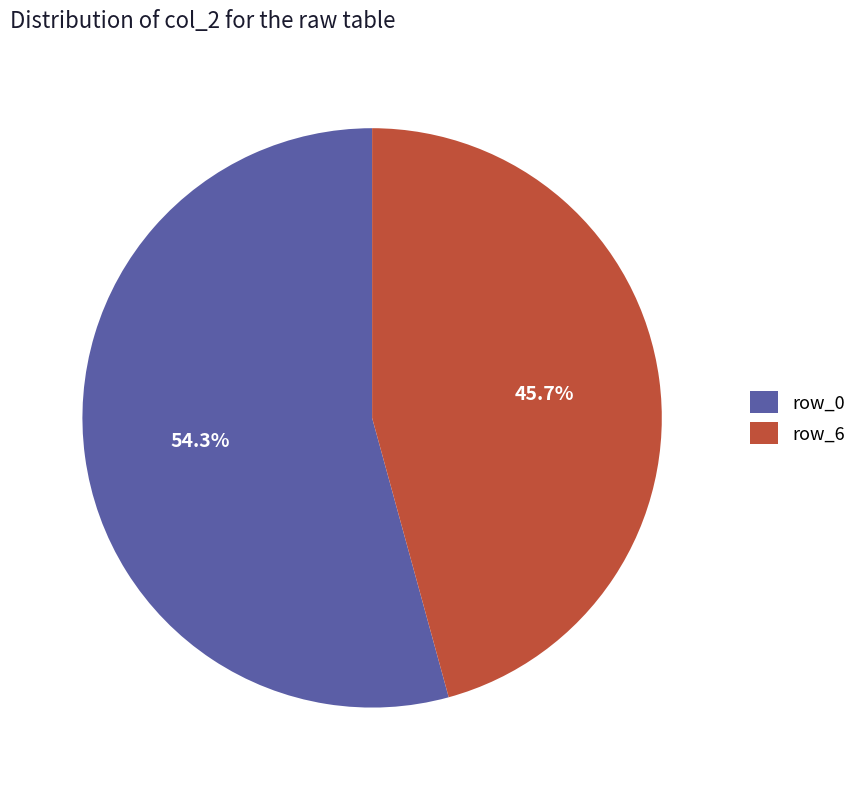

How much of the chart is everything except row_6?

54.3%